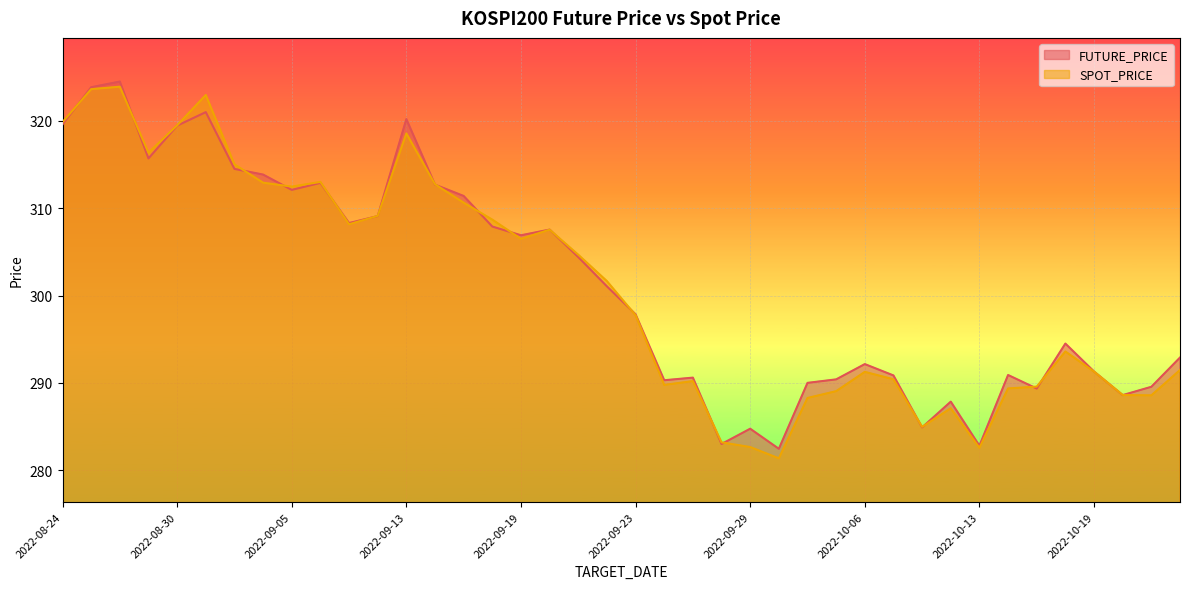

Is it true that FUTURE_PRICE equals 290.0 at 2022-10-04?

True